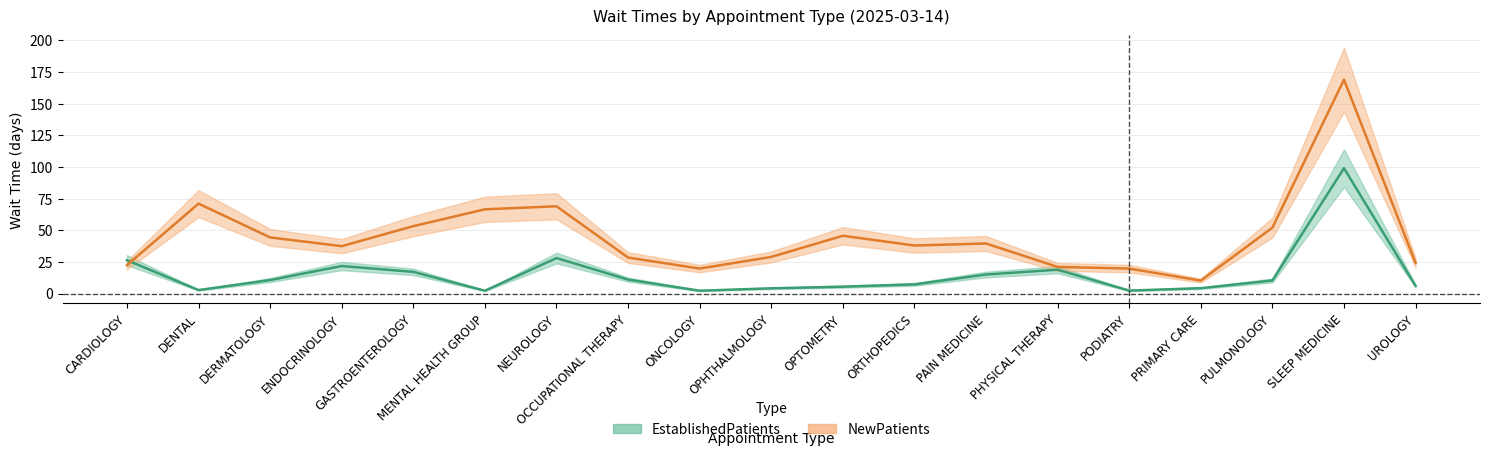

Between DENTAL and DERMATOLOGY, which is larger?

DERMATOLOGY